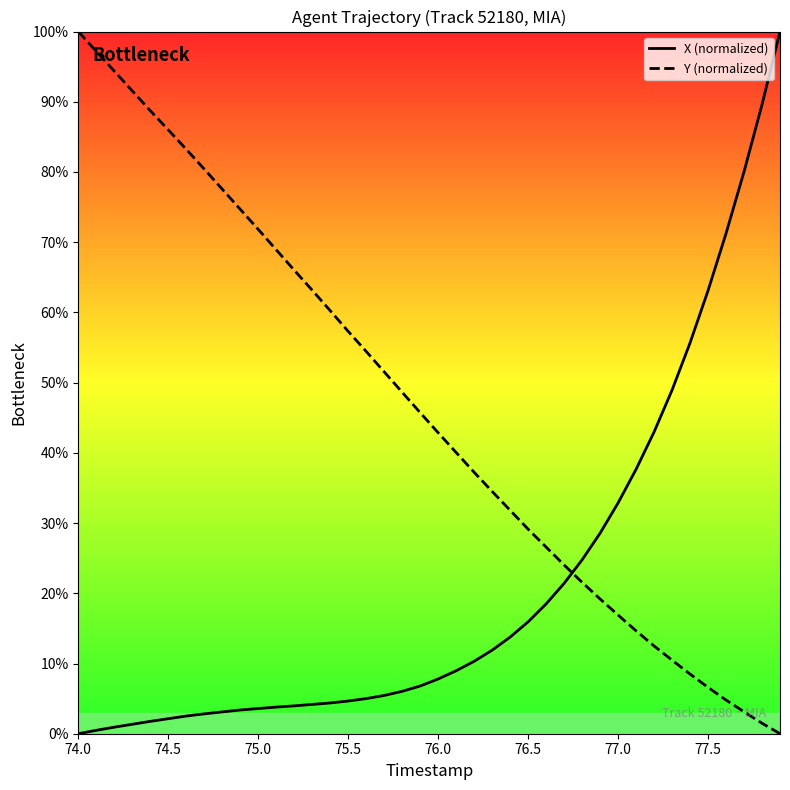

Rank the series by their average value, from lowest to highest.

X (normalized), Y (normalized)